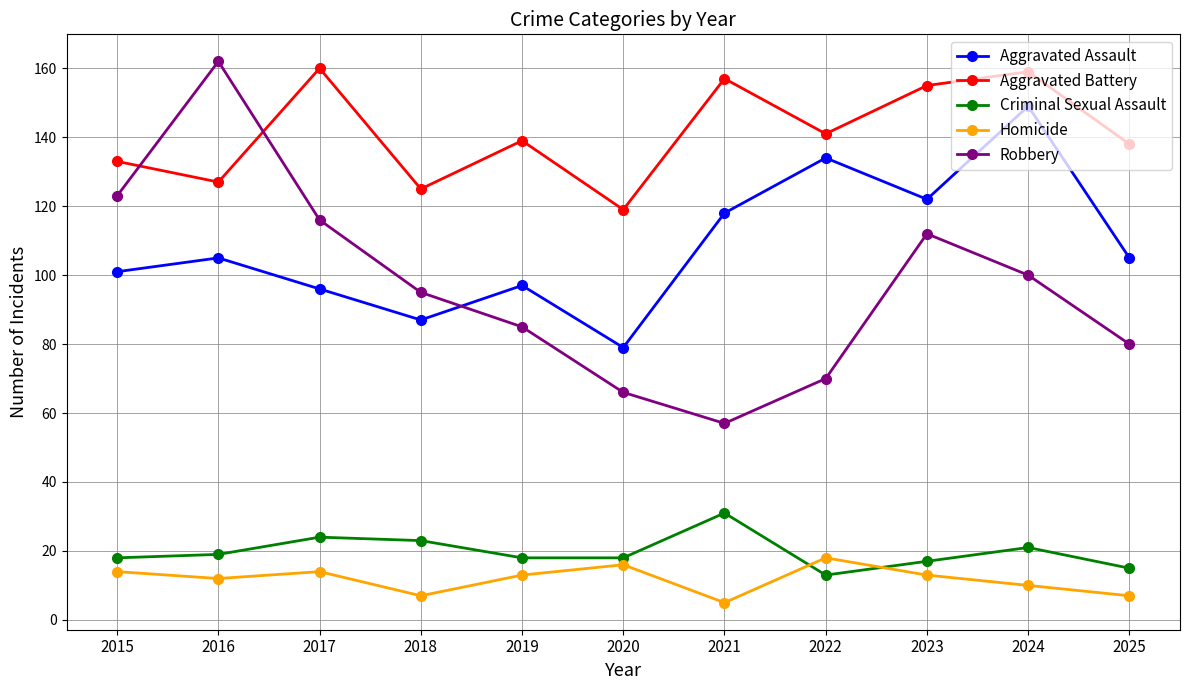

Count the number of categories in the chart.

11